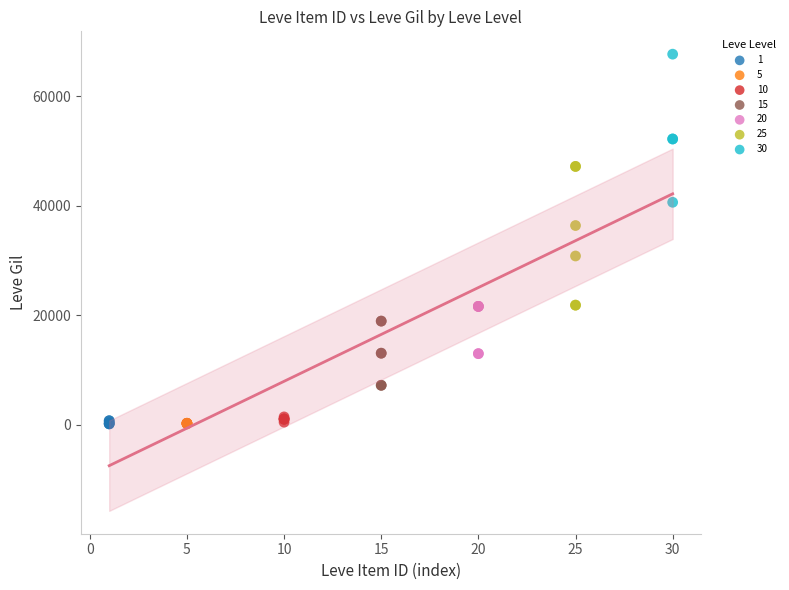

Which series contains the highest Y value?

30